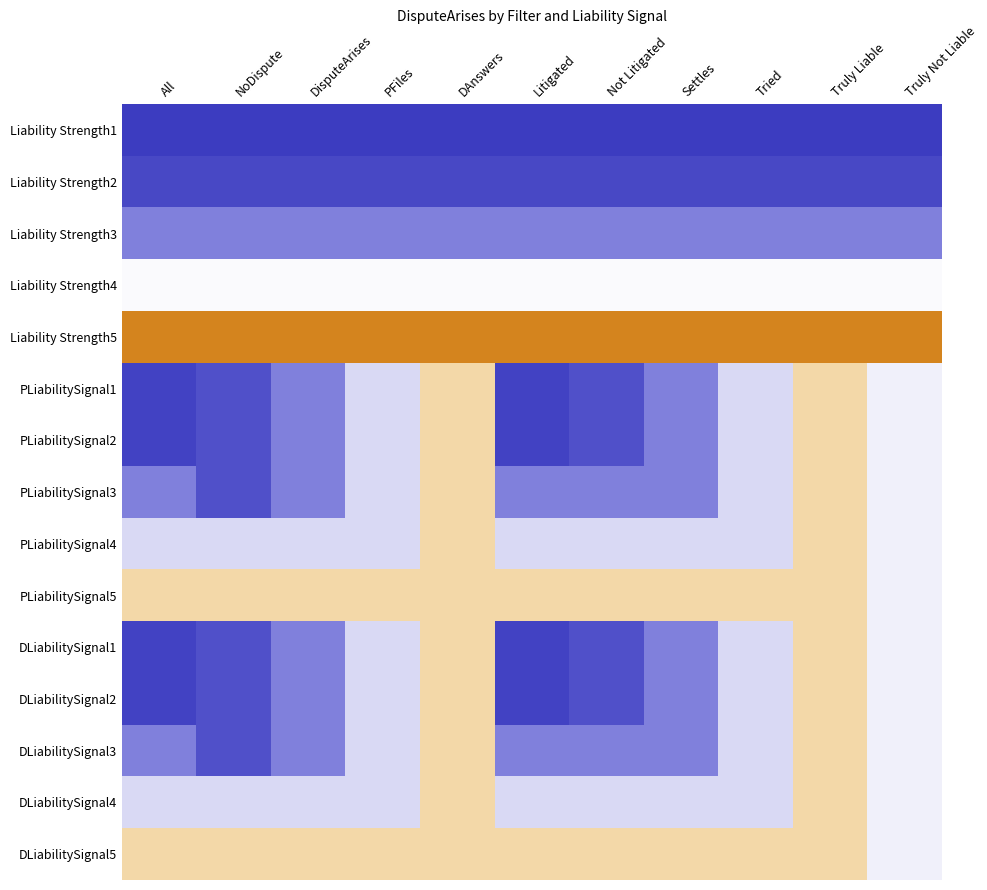

What is the total value across all series at All?

3.0